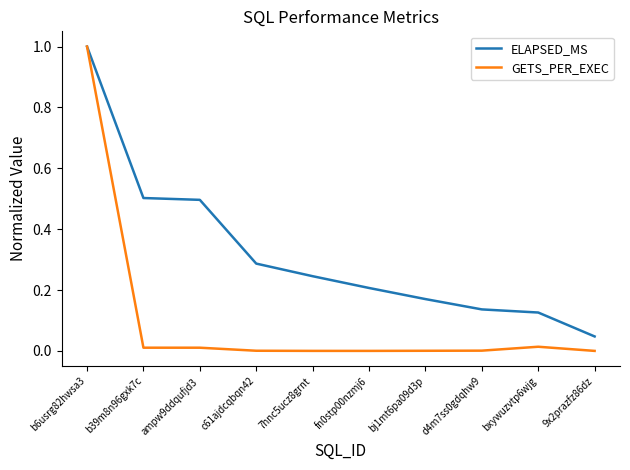

How many lines are shown in the chart?

2